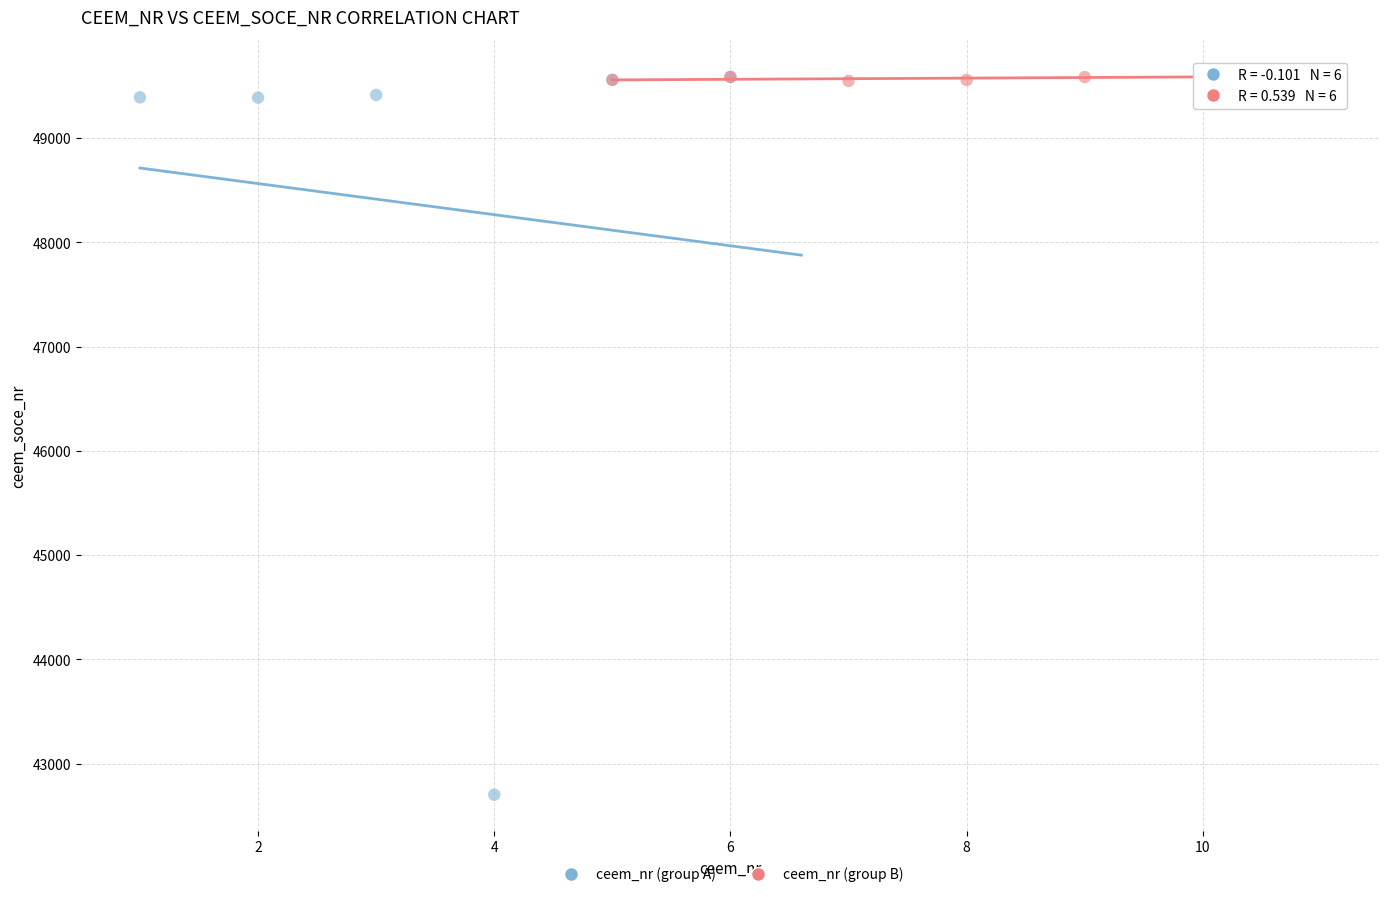

Which series contains the lowest Y value?

ceem_nr (group A)